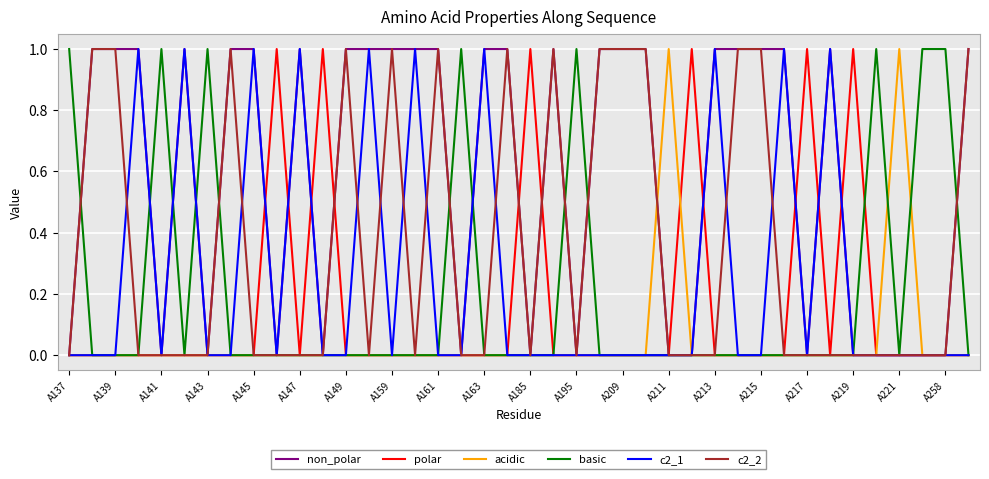

At how many categories does at least one series exceed 0?

40